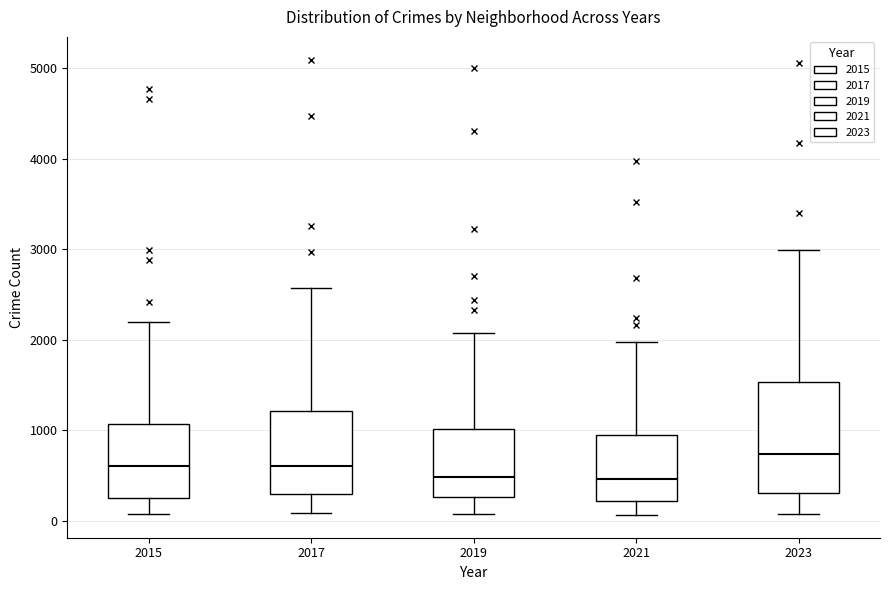

Which box's median line is the highest?

2023